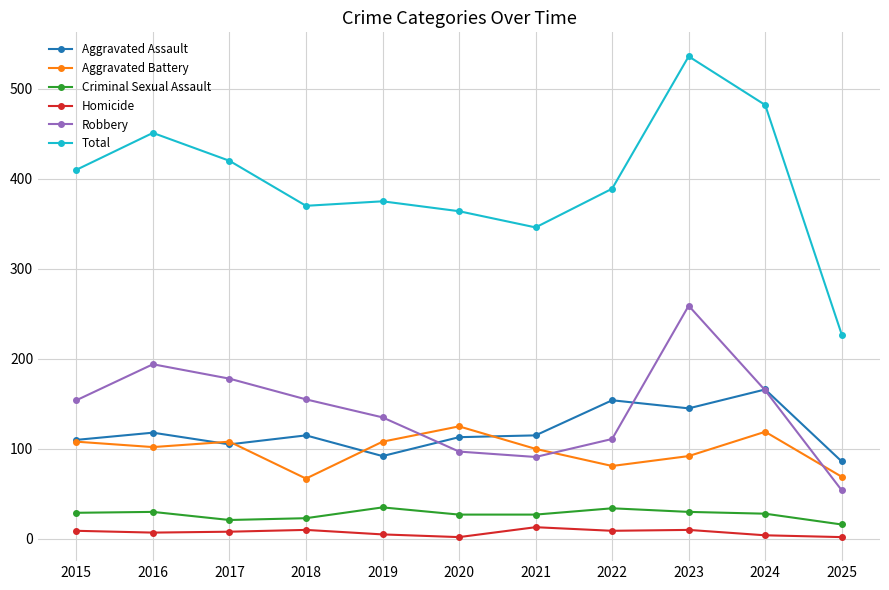

At which label does Total first exceed 389?

2015